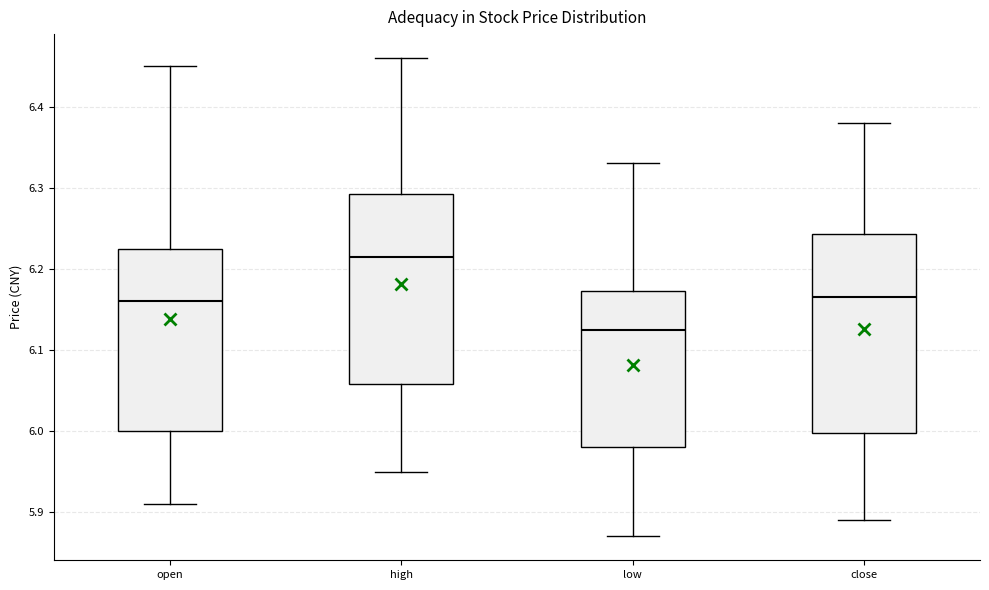

Reading left to right, transcribe this box plot: for each box, give where its median line is, the range the box spans, and where its two whiskers end, as read against the y-axis. The values are not printed on the chart, so give them approximately, as read against the axis.

open: median 6.16, box 6.00 to 6.23, whiskers 5.91 to 6.45
high: median 6.22, box 6.06 to 6.29, whiskers 5.95 to 6.46
low: median 6.13, box 5.98 to 6.17, whiskers 5.87 to 6.33
close: median 6.17, box 6.00 to 6.24, whiskers 5.89 to 6.38